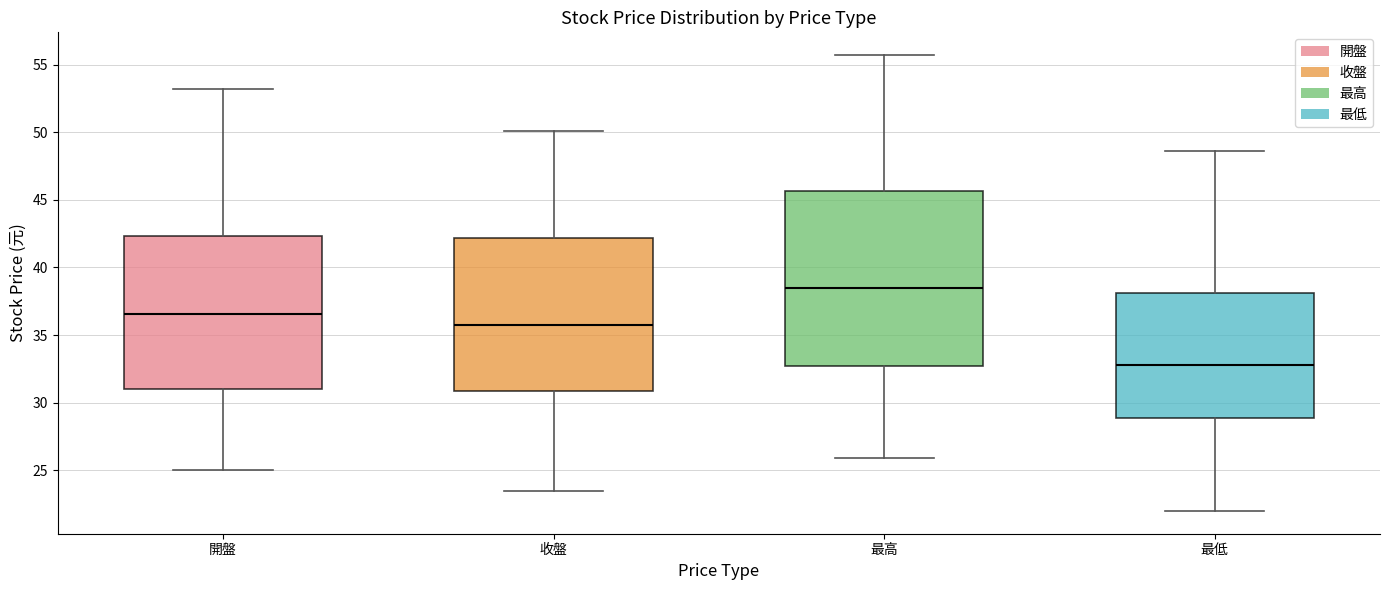

Reading left to right, read every box against the y-axis: the position of its median line, the range the box covers, and the ends of its whiskers. The values are not printed on the chart, so give them approximately, as read against the axis.

開盤: median 36.5, box 31.0 to 42.5, whiskers 25.0 to 53.0
收盤: median 36.0, box 31.0 to 42.0, whiskers 23.5 to 50.0
最高: median 38.5, box 33.0 to 45.5, whiskers 26.0 to 55.5
最低: median 33.0, box 29.0 to 38.0, whiskers 22.0 to 48.5